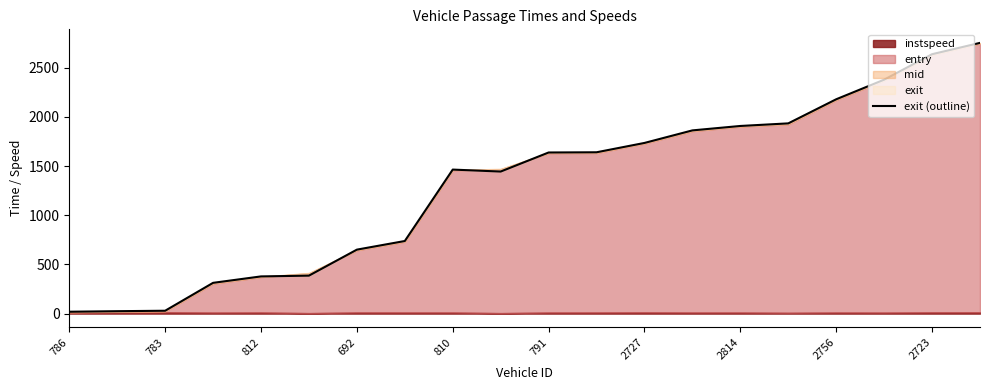

Which category has the lowest value across all series?

786